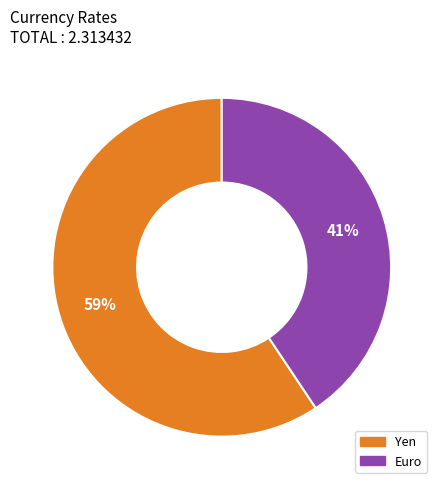

Which slice represents more than half of the pie?

Yen